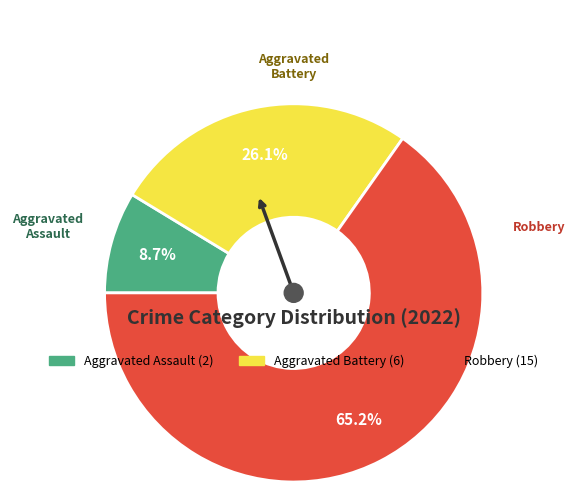

What is the majority slice?

Robbery